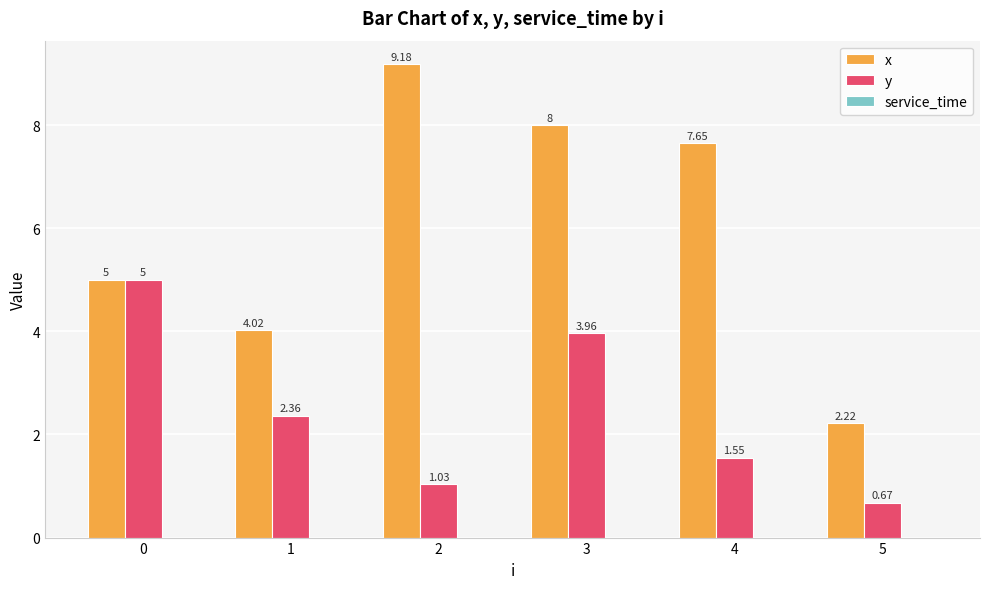

At 5, list the series in order from smallest to largest.

y, x